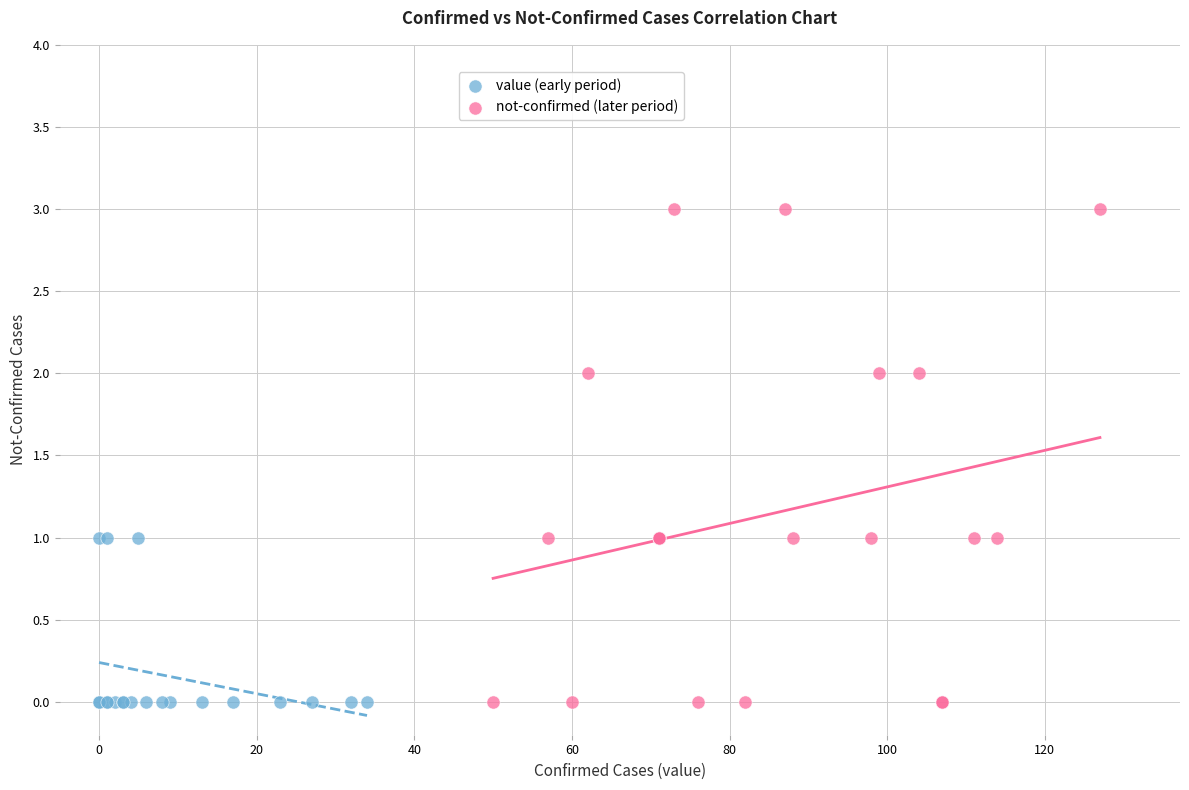

Which series reaches the maximum Y coordinate?

not-confirmed (later period)